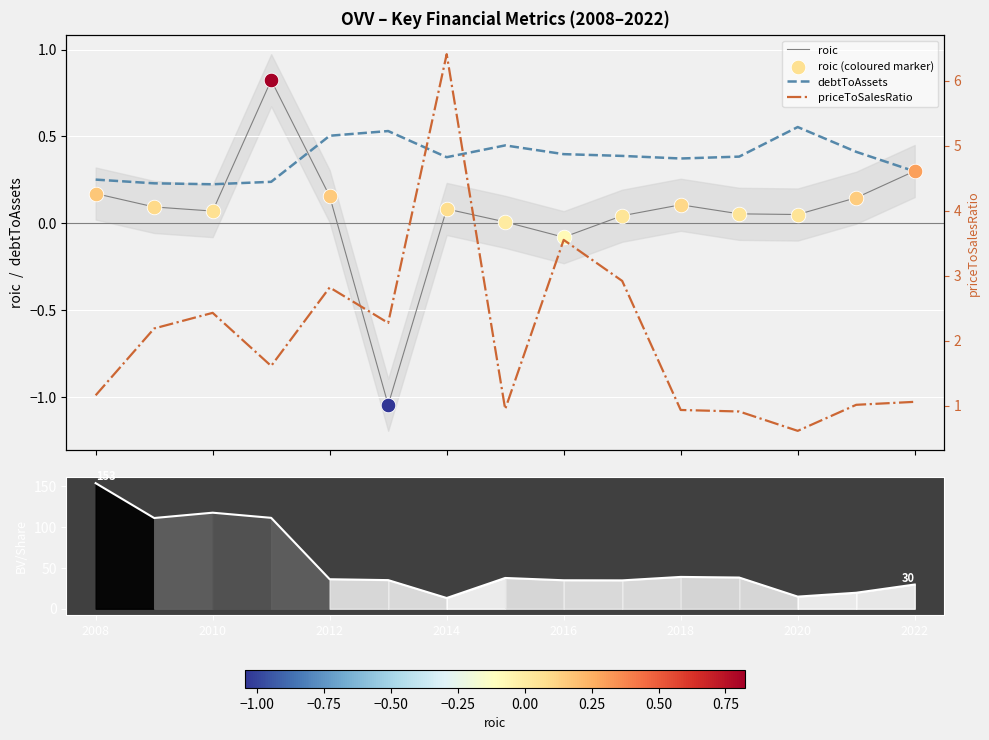

At how many categories does at least one series exceed 71?

4